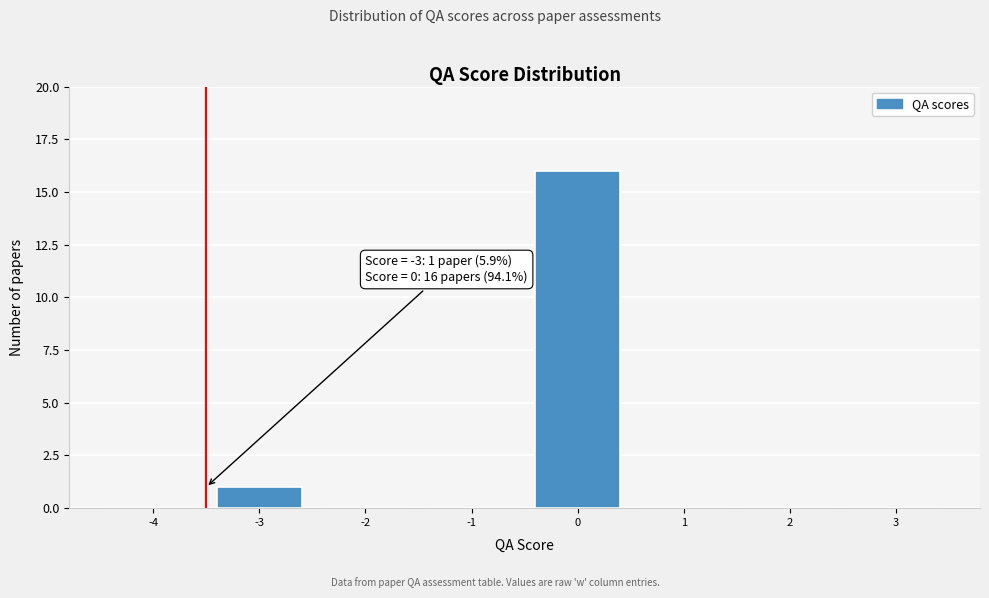

Reading left to right, what are all the values shown in this chart?

-4=0	-3=1	-2=0	-1=0	0=16	1=0	2=0	3=0